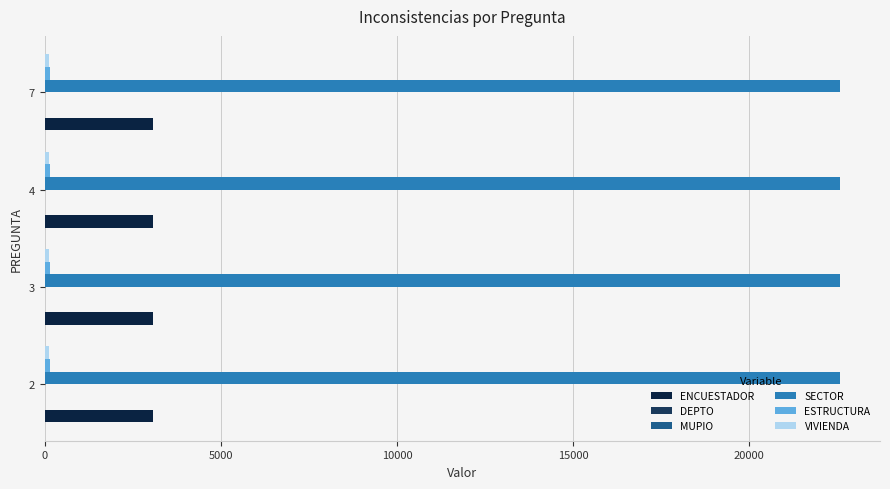

The value of ENCUESTADOR at 7 is 1681. True or false?

False